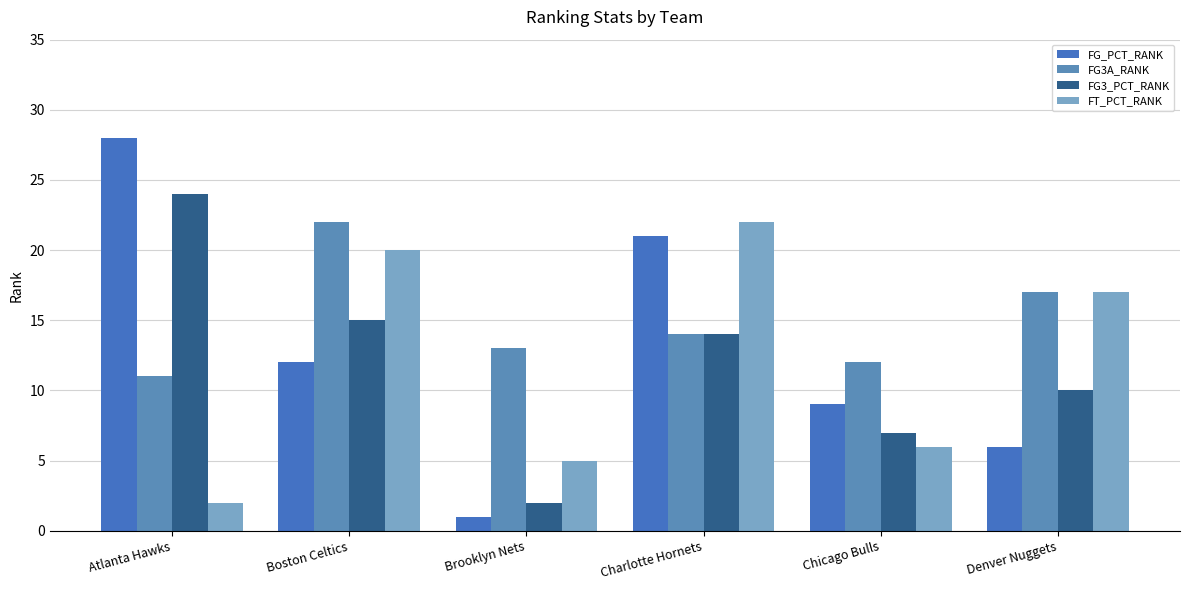

Where does the FT_PCT_RANK series first go above 17?

Boston Celtics